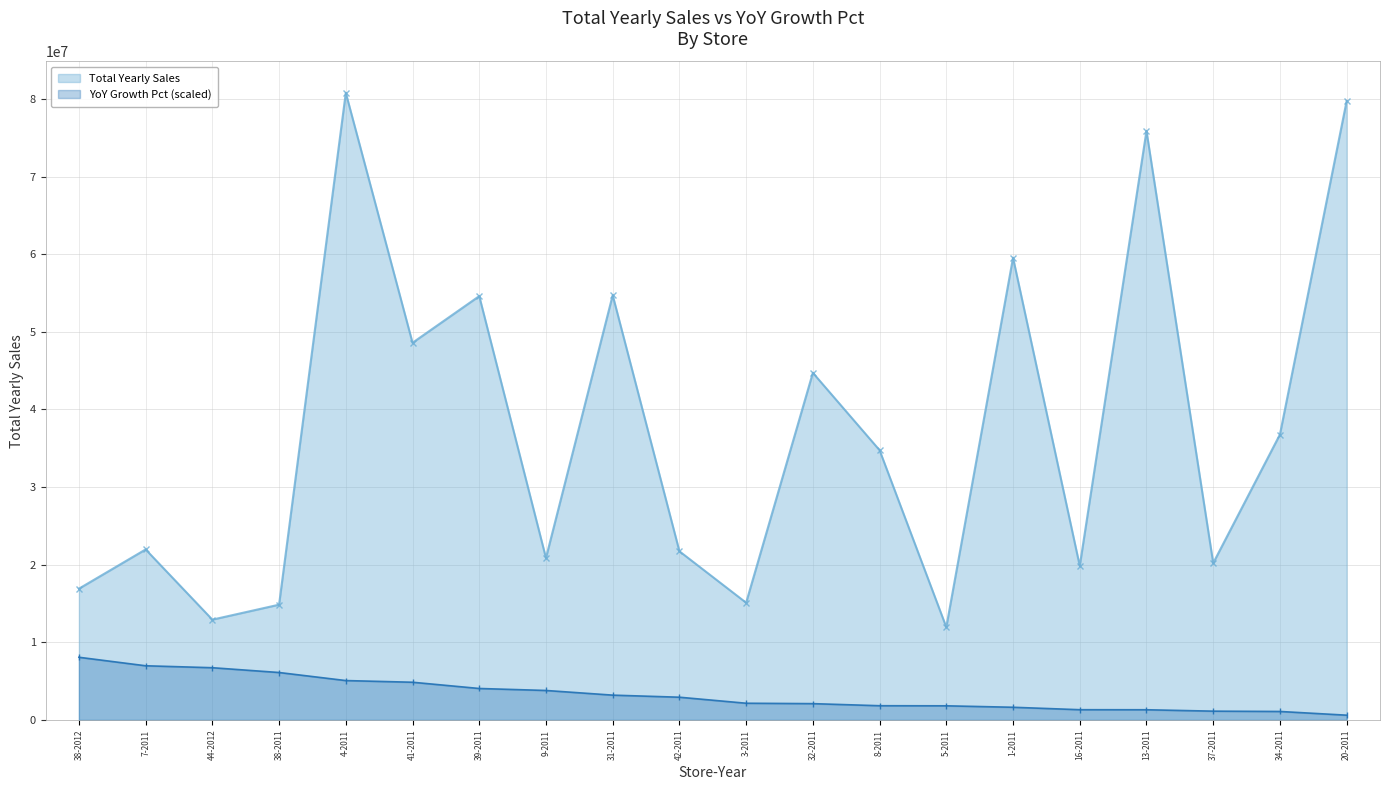

What is the label of the 15th point from the left?

1-2011